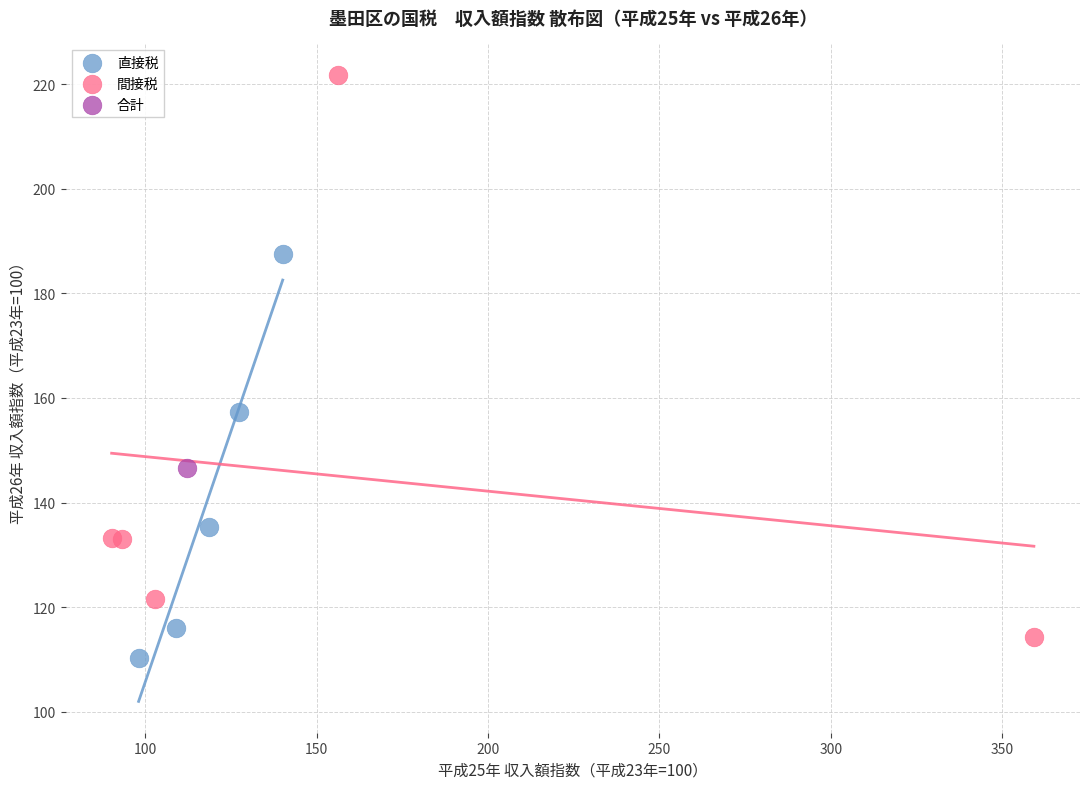

What are all the series names shown in the legend?

直接税, 間接税, 合計